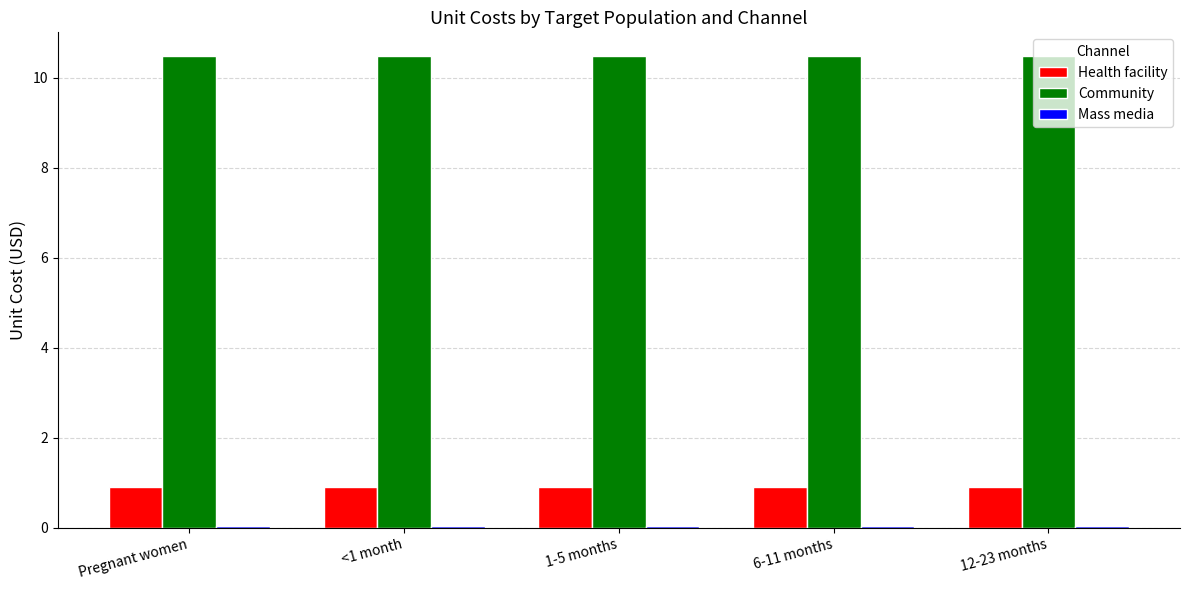

What is the label of the 5th bar from the right?

Pregnant women